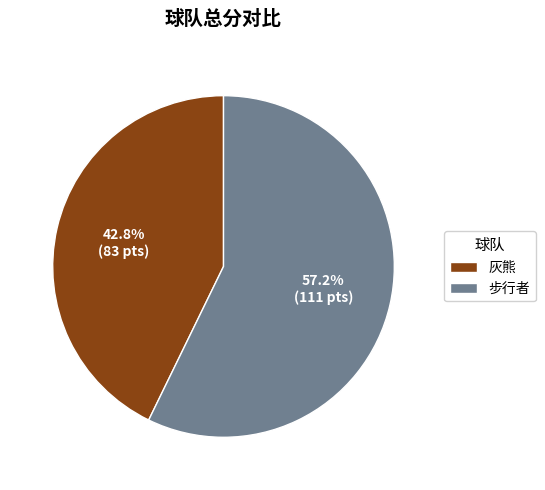

Is the sum of 步行者 and 灰熊 greater than half?

Yes